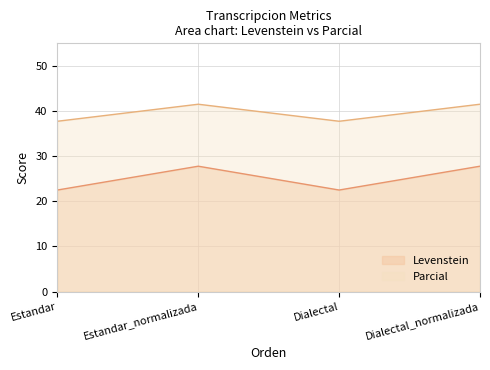

Which category has the lowest value across all series?

Estandar